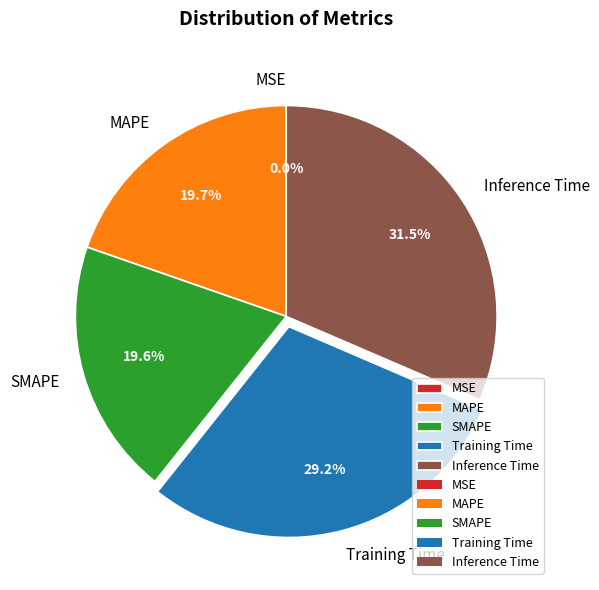

Does MAPE represent more than half of the total?

No